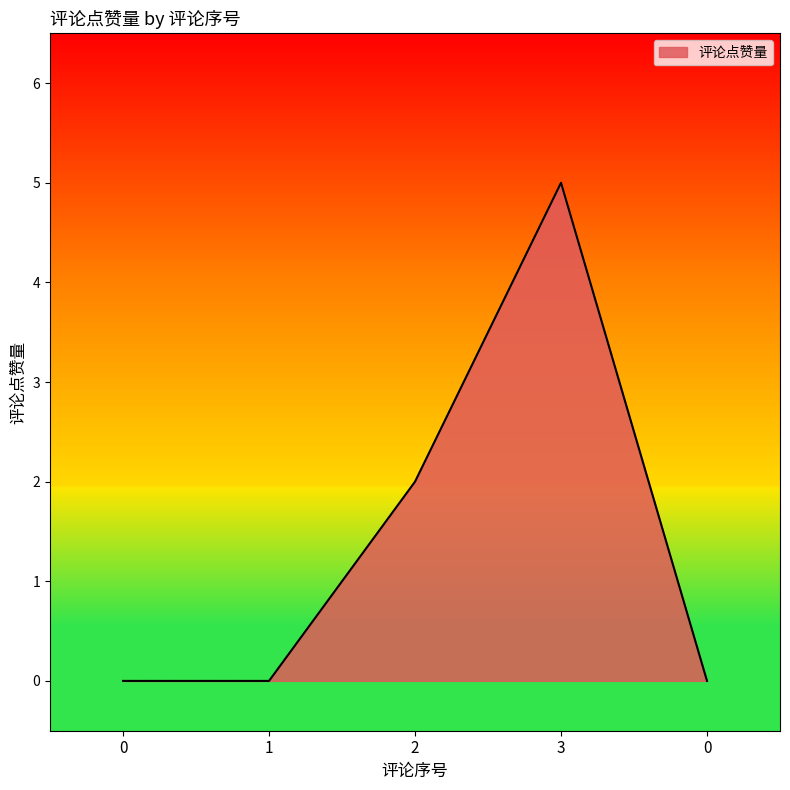

At which label is the value closest to 2?

2